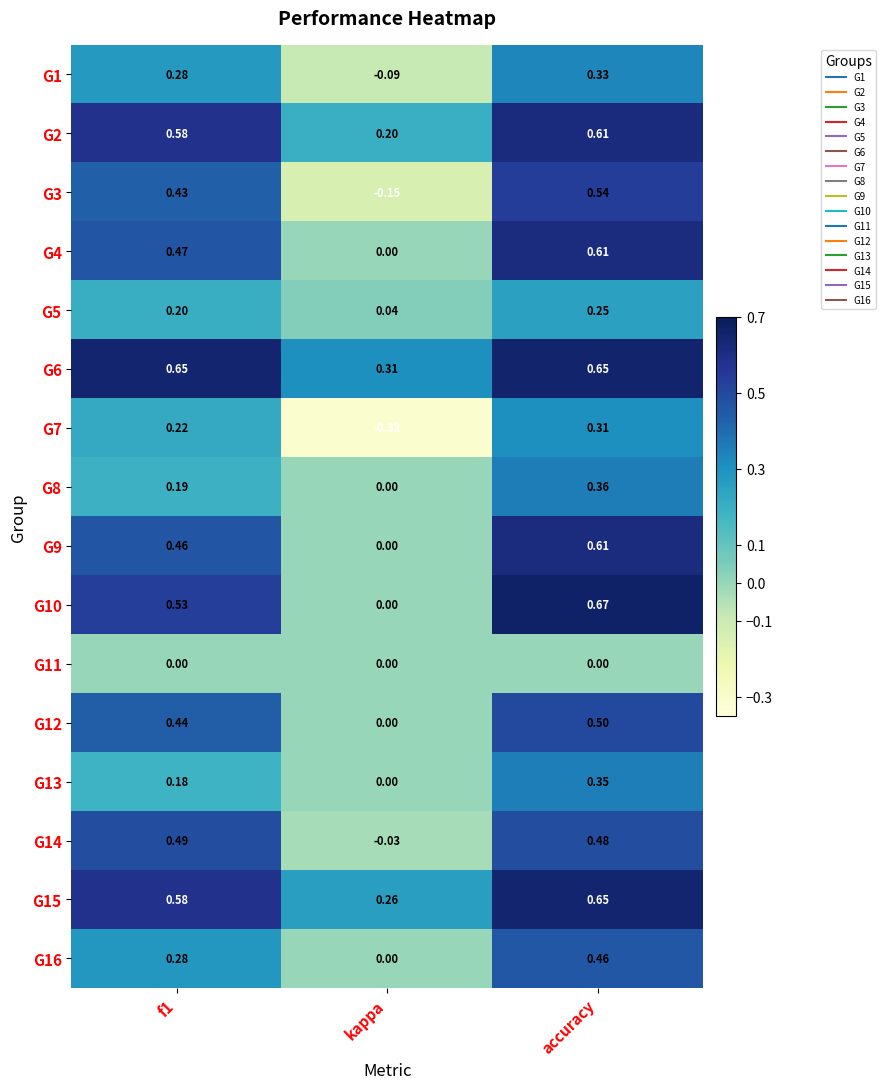

At which label does G3 reach its peak?

accuracy